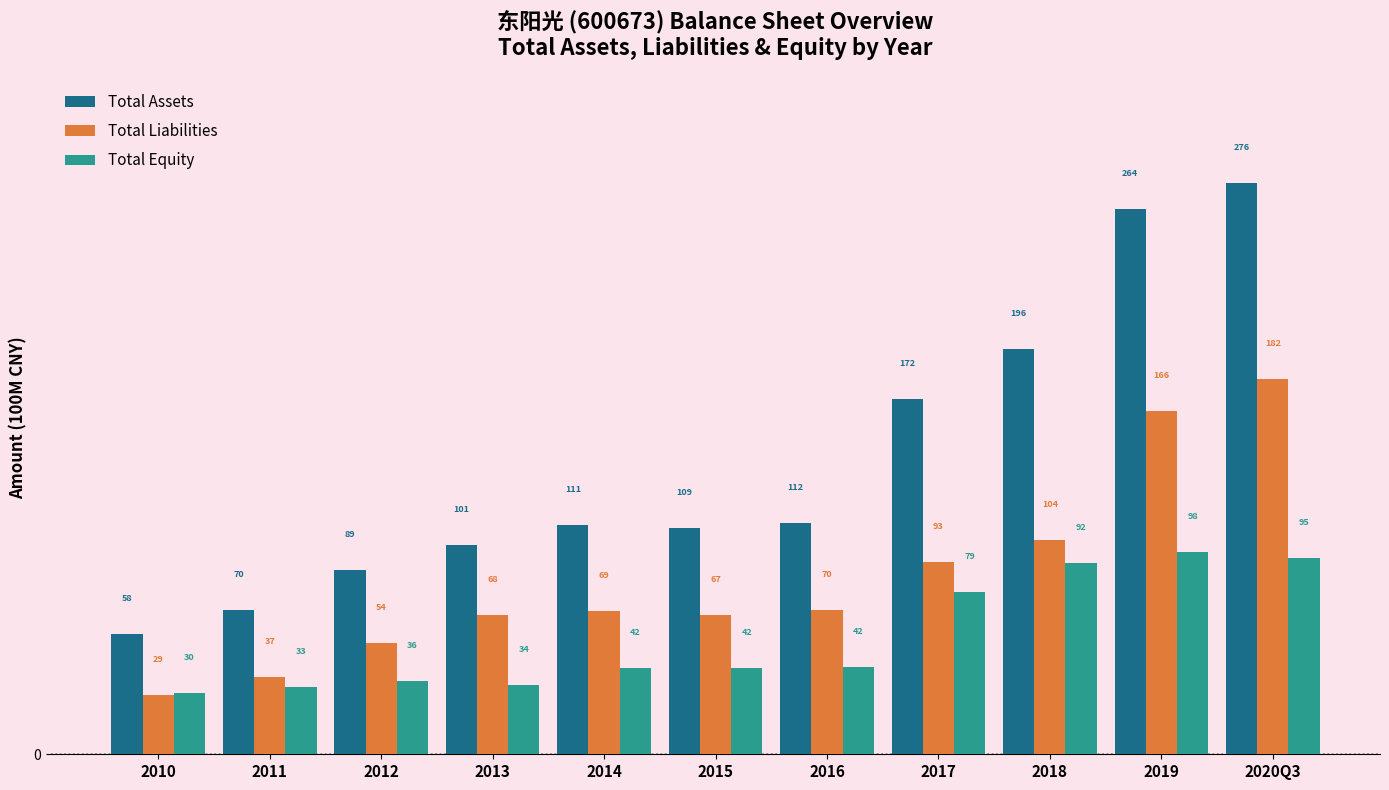

Which series has the widest spread of values?

Total Assets